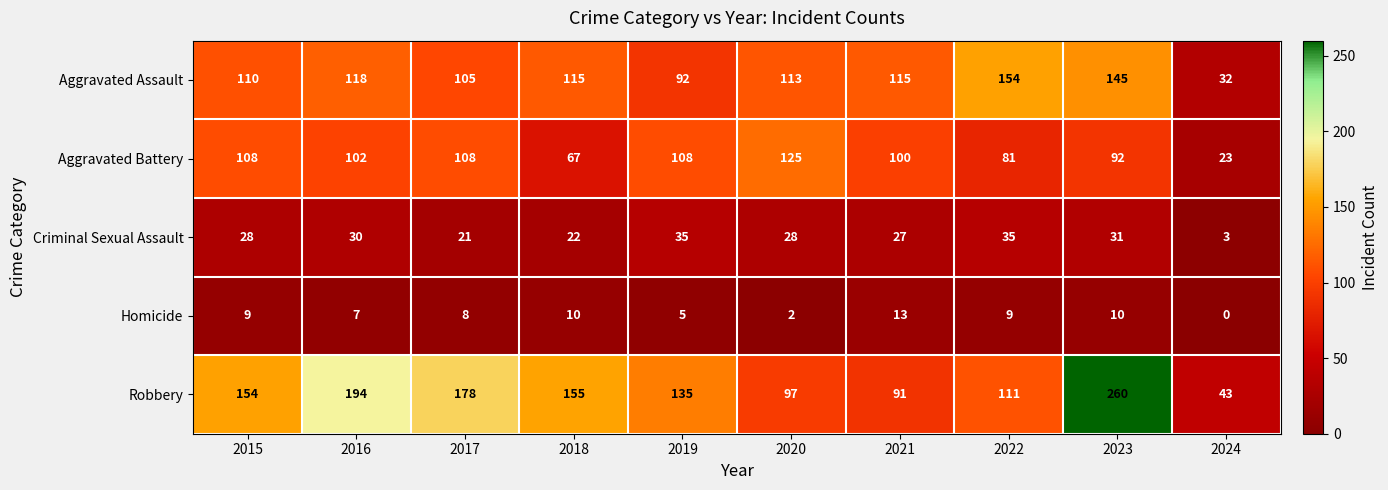

The value of Aggravated Battery at 2018 is 67. True or false?

True